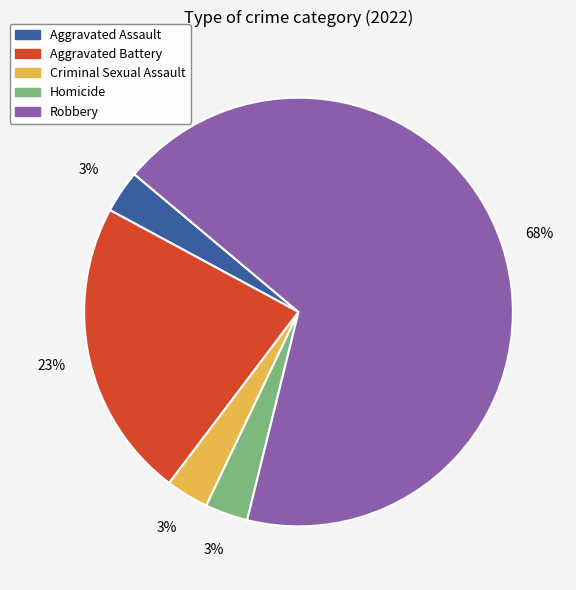

The Homicide slice represents 12% of the pie. True or false?

False